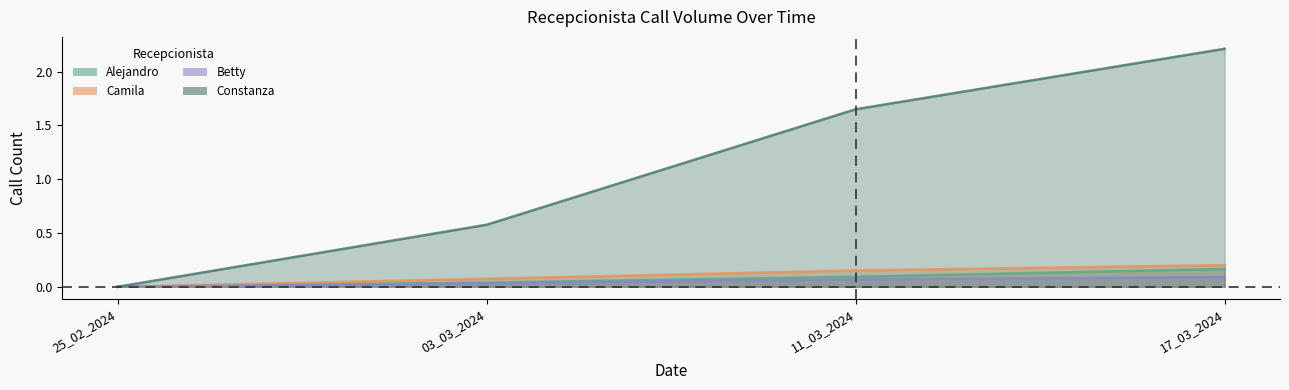

What is the sum of all Alejandro values?

0.3